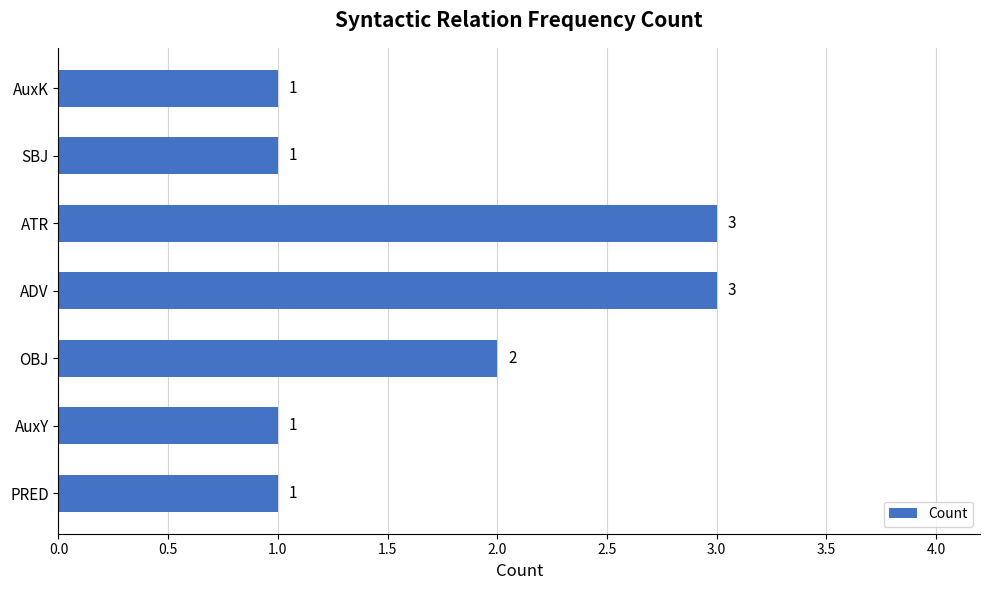

What is the sum of all values?

12